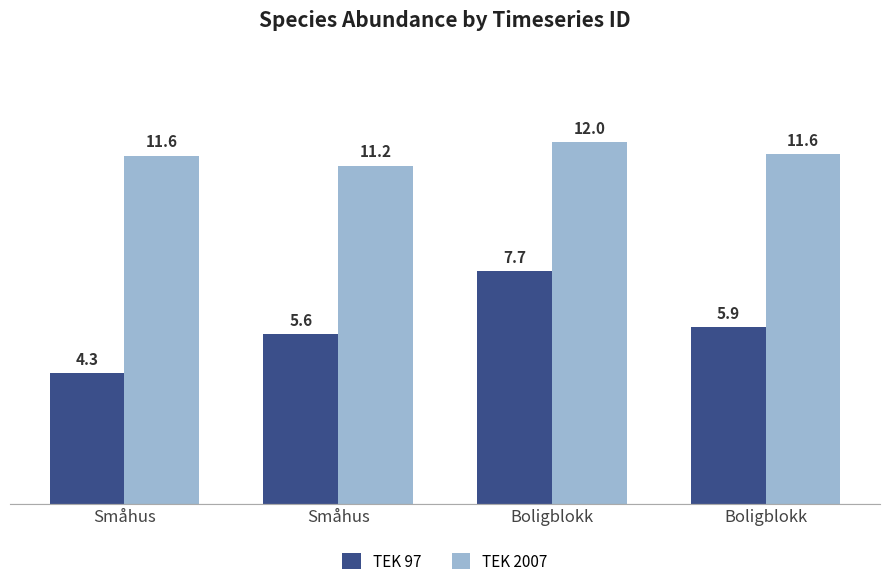

Read the TEK 97 value at Boligblokk.

7.7